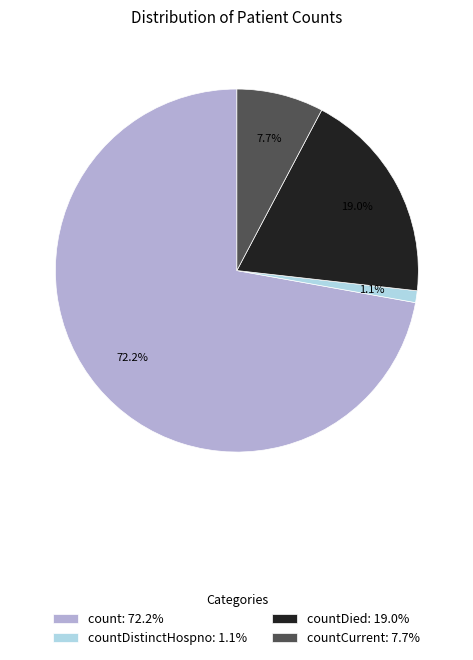

Which has a higher value, count: 72.2% or countDied: 19.0%?

count: 72.2%